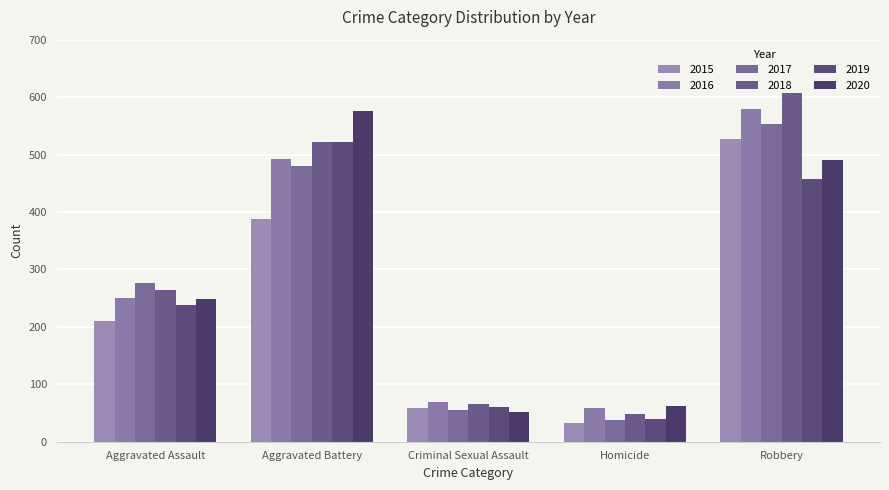

The 2017 series shows 276 at Aggravated Assault. True or false?

True